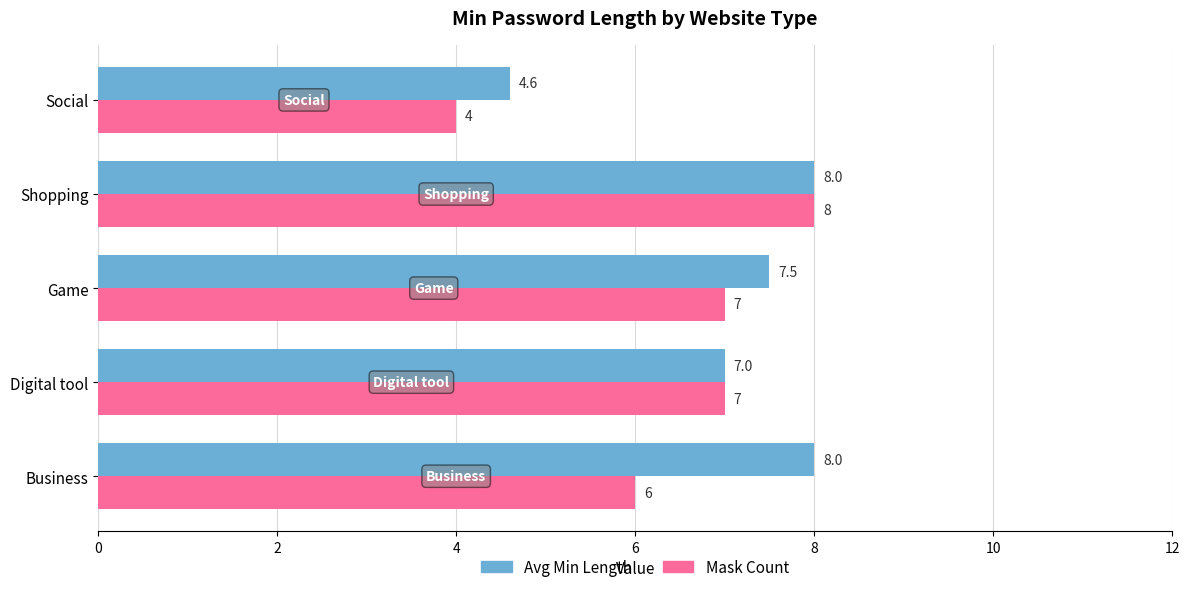

What is the difference between the Mask Count values at Shopping and Social?

4.0